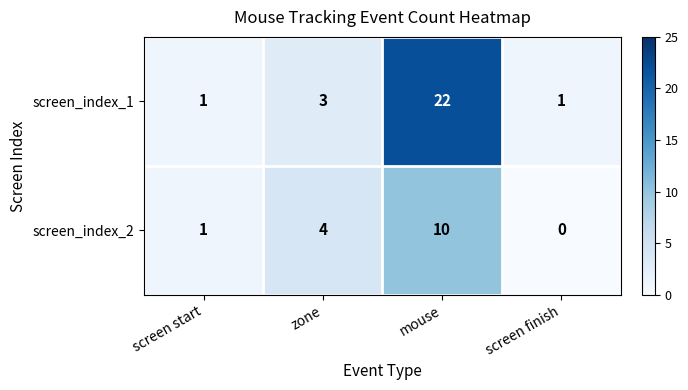

Reading left to right, transcribe all the data shown in this chart.

screen_index_1: 1	3	22	1
screen_index_2: 1	4	10	0